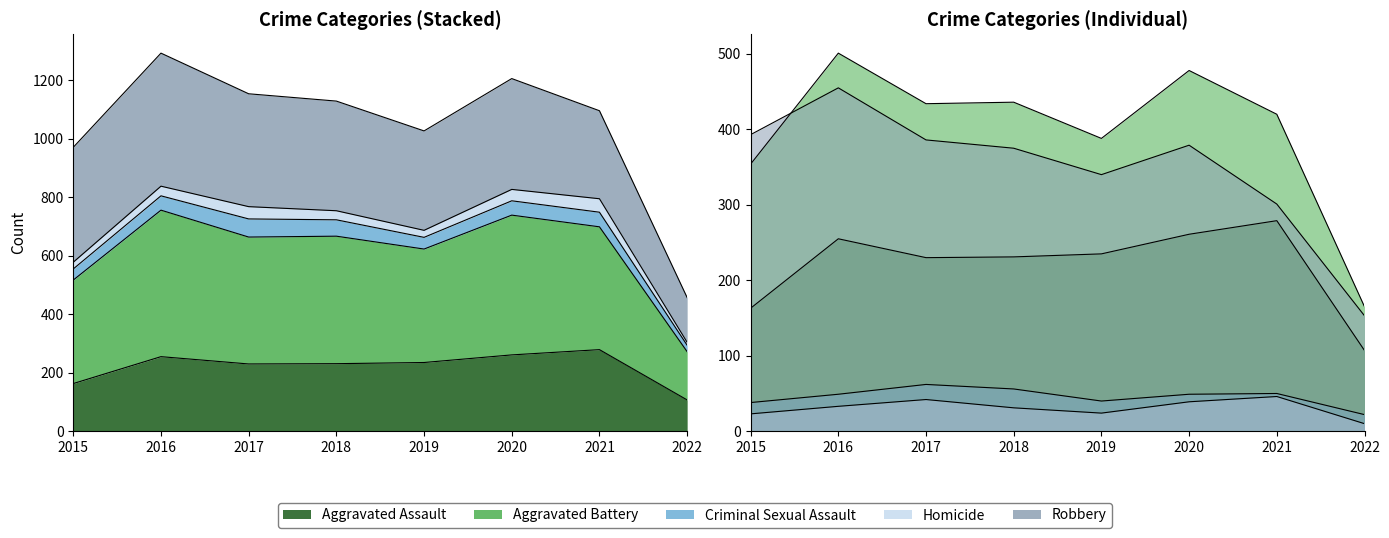

What is the difference between the highest and lowest values at 2022?

155